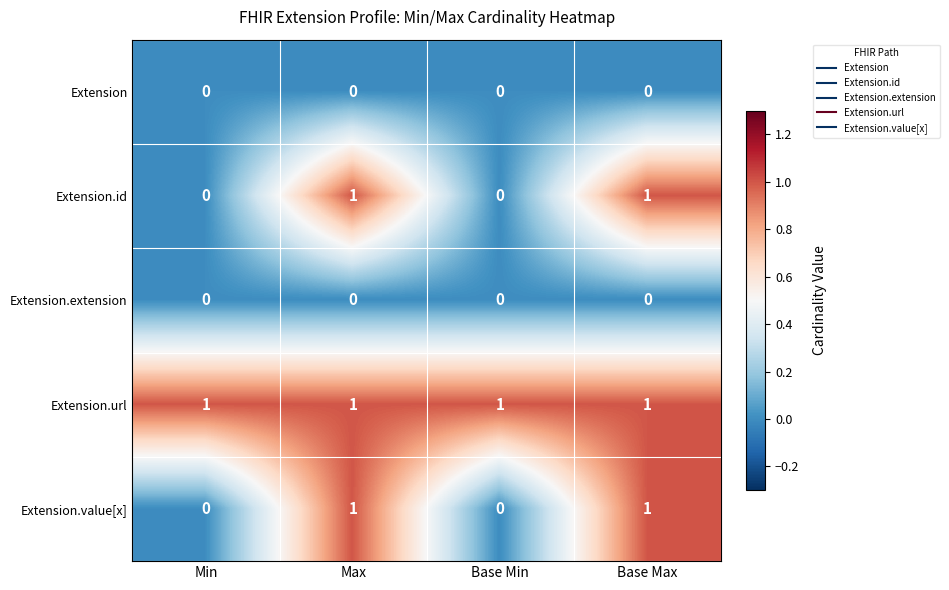

Reading left to right, what are all the values shown in this chart?

Extension: Min=0	Max=0	Base Min=0	Base Max=0
Extension.id: Min=0	Max=1	Base Min=0	Base Max=1
Extension.extension: Min=0	Max=0	Base Min=0	Base Max=0
Extension.url: Min=1	Max=1	Base Min=1	Base Max=1
Extension.value[x]: Min=0	Max=1	Base Min=0	Base Max=1